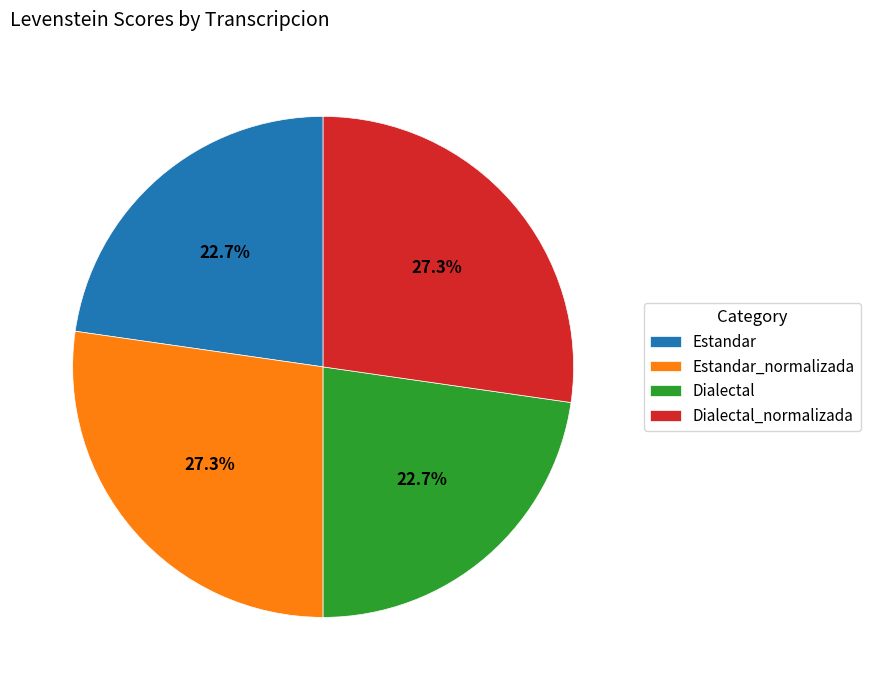

Is there any slice that represents more than half of the pie?

No